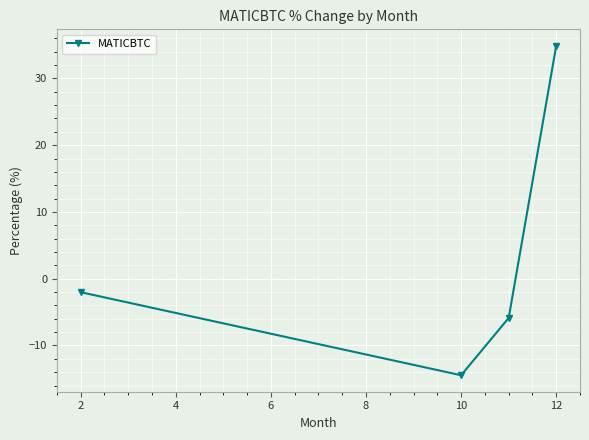

How many data points are less than -2?

3